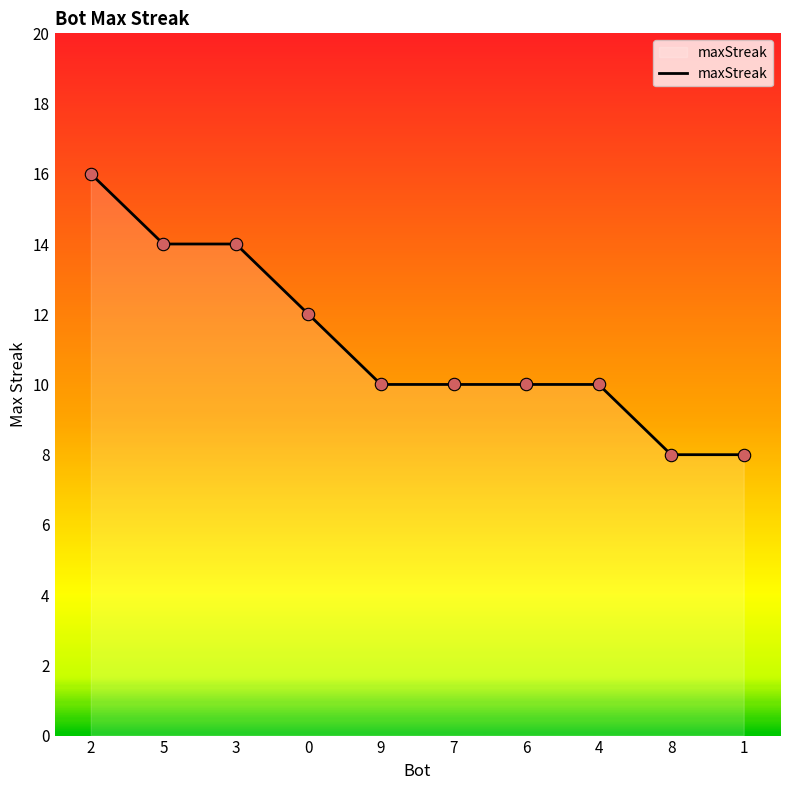

Approximately how many times larger is the value at 9 compared to 7?

1.0